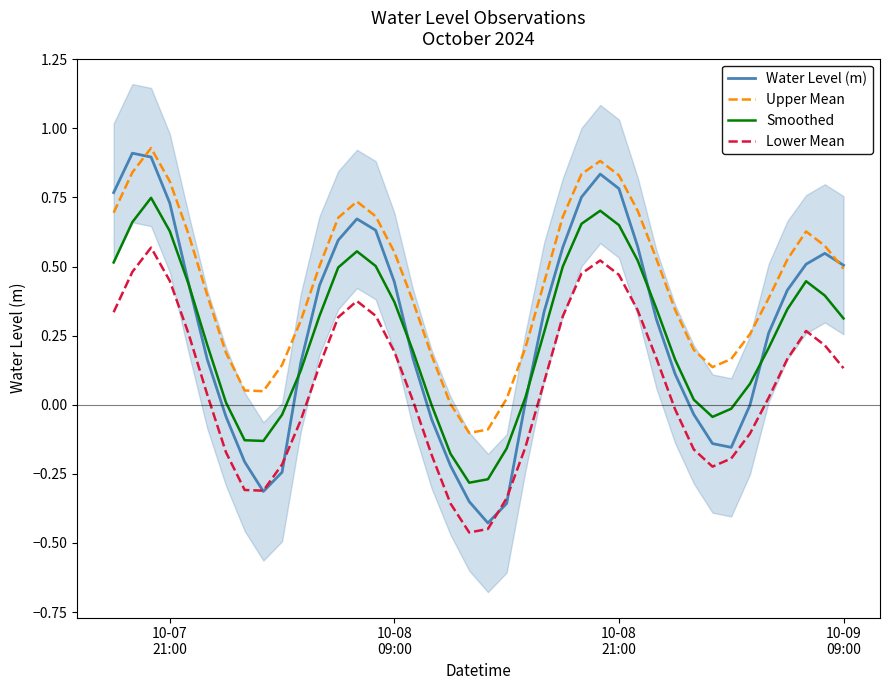

How many categories are shown in the chart?

40